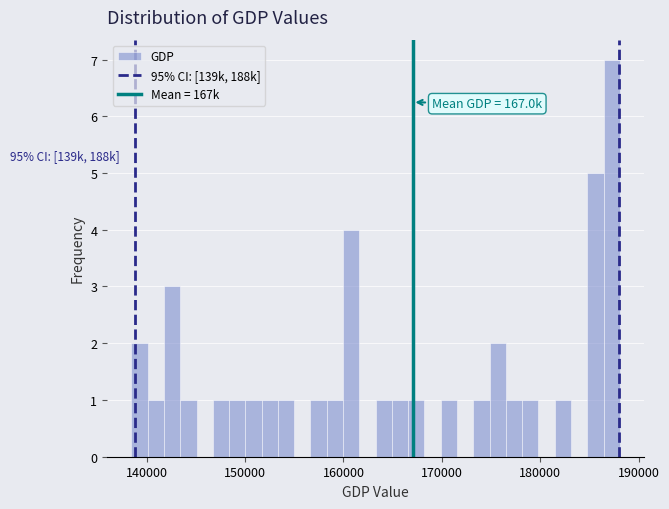

Read against the x-axis, roughly where is the centre of the tallest bar?

187000